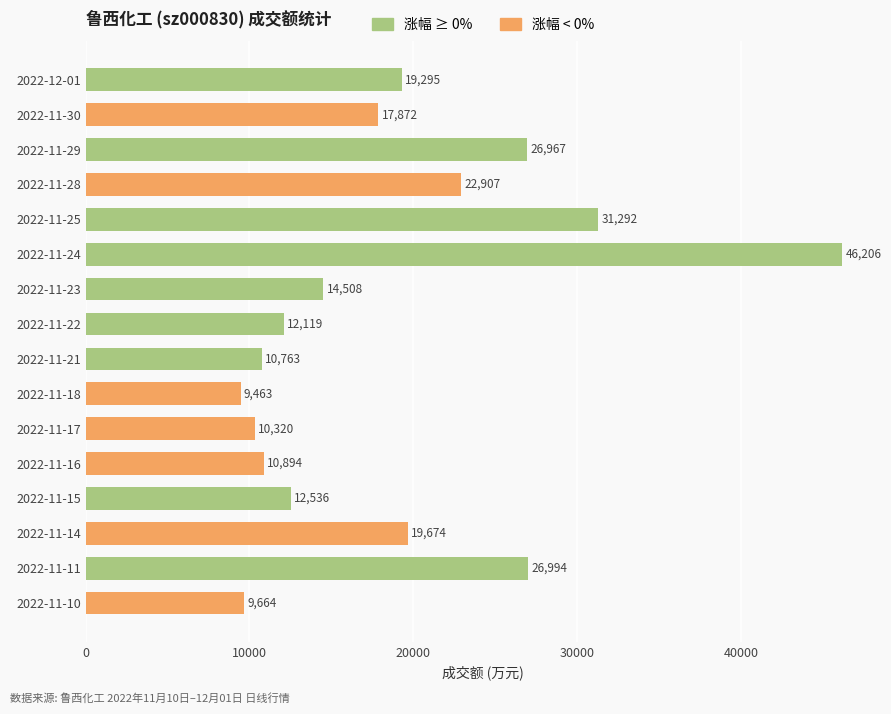

What is the label of the 8th bar from the bottom?

2022-11-21